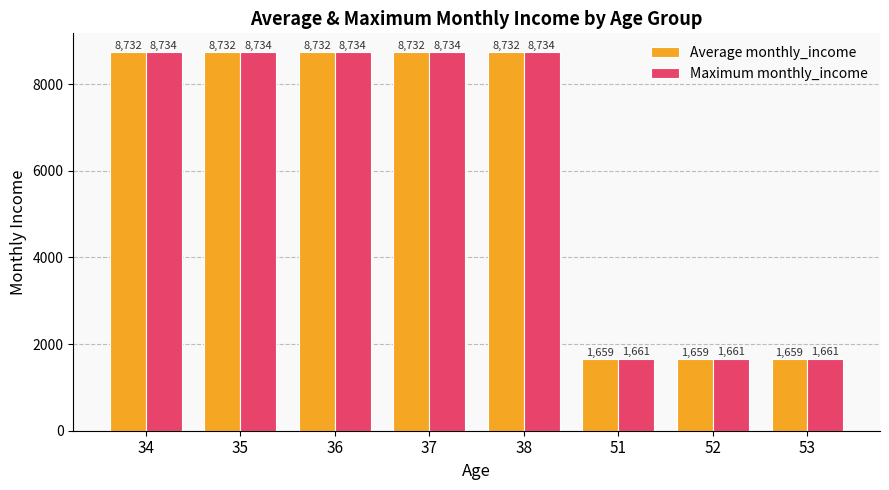

Are the bars horizontal?

No